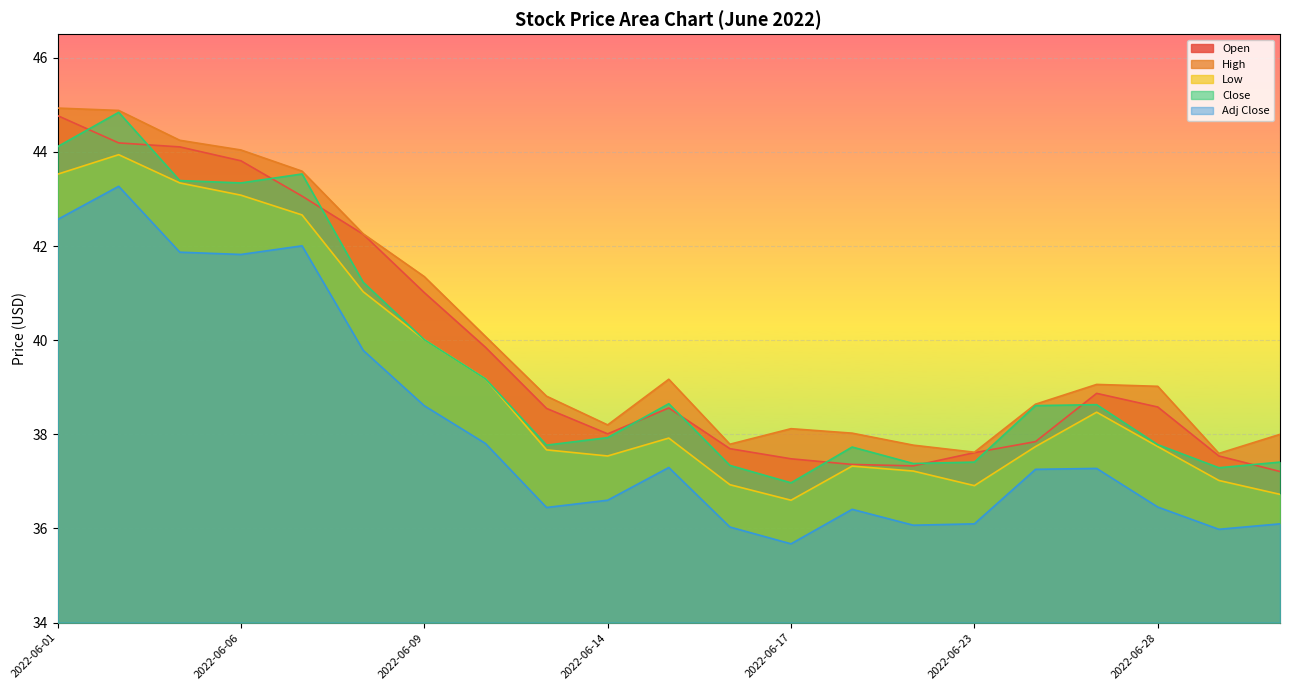

True or false: High and Close cross at least once.

False